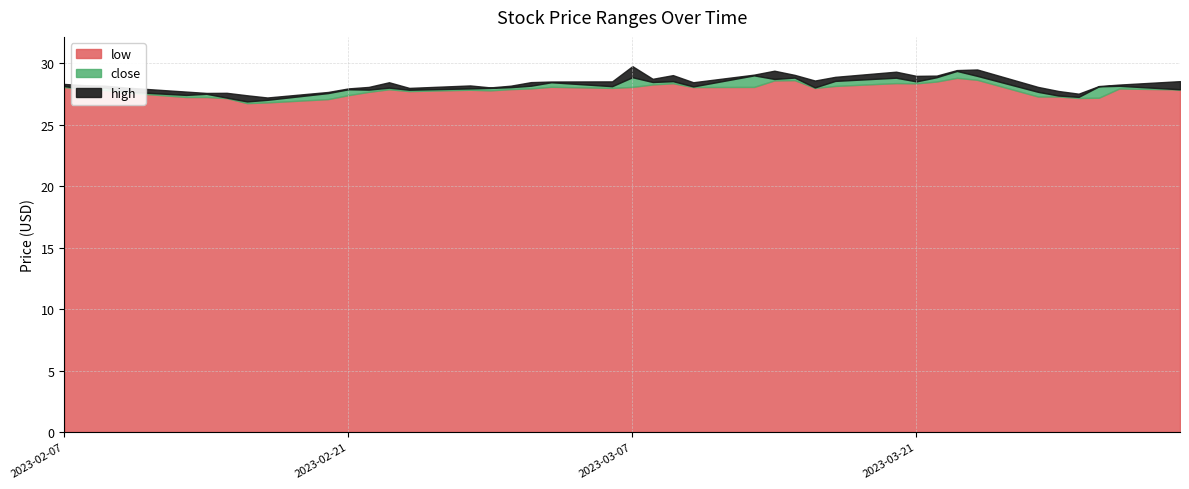

List the labels in order of low value, largest first.

2023-03-23, 2023-03-24, 2023-03-15, 2023-03-14, 2023-03-22, 2023-03-20, 2023-03-09, 2023-03-21, 2023-03-08, 2023-03-17, 2023-03-03, 2023-03-13, 2023-03-07, 2023-03-10, 2023-02-07, 2023-03-16, 2023-03-06, 2023-03-02, 2023-03-31, 2023-03-01, 2023-02-08, 2023-02-23, 2023-04-03, 2023-02-27, 2023-02-09, 2023-02-28, 2023-02-24, 2023-02-22, 2023-02-10, 2023-02-21, 2023-03-28, 2023-03-27, 2023-02-14, 2023-02-13, 2023-03-30, 2023-03-29, 2023-02-15, 2023-02-20, 2023-02-17, 2023-02-16